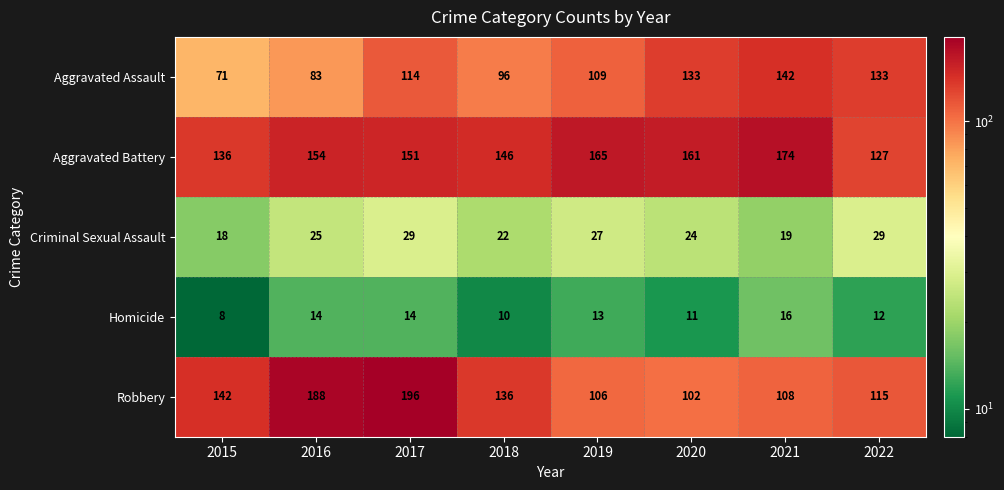

Which series has the largest total across all categories?

Aggravated Battery